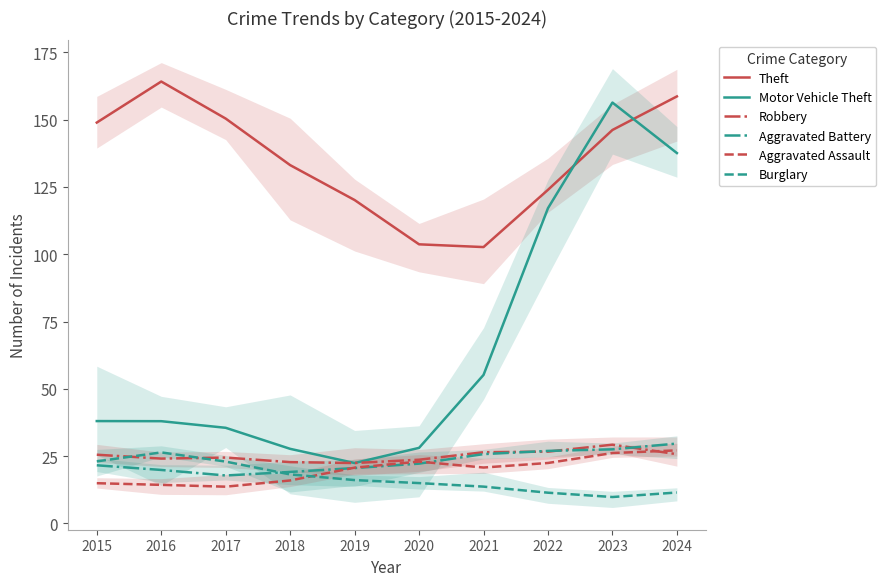

Which label corresponds to the smallest value in the chart?

2023